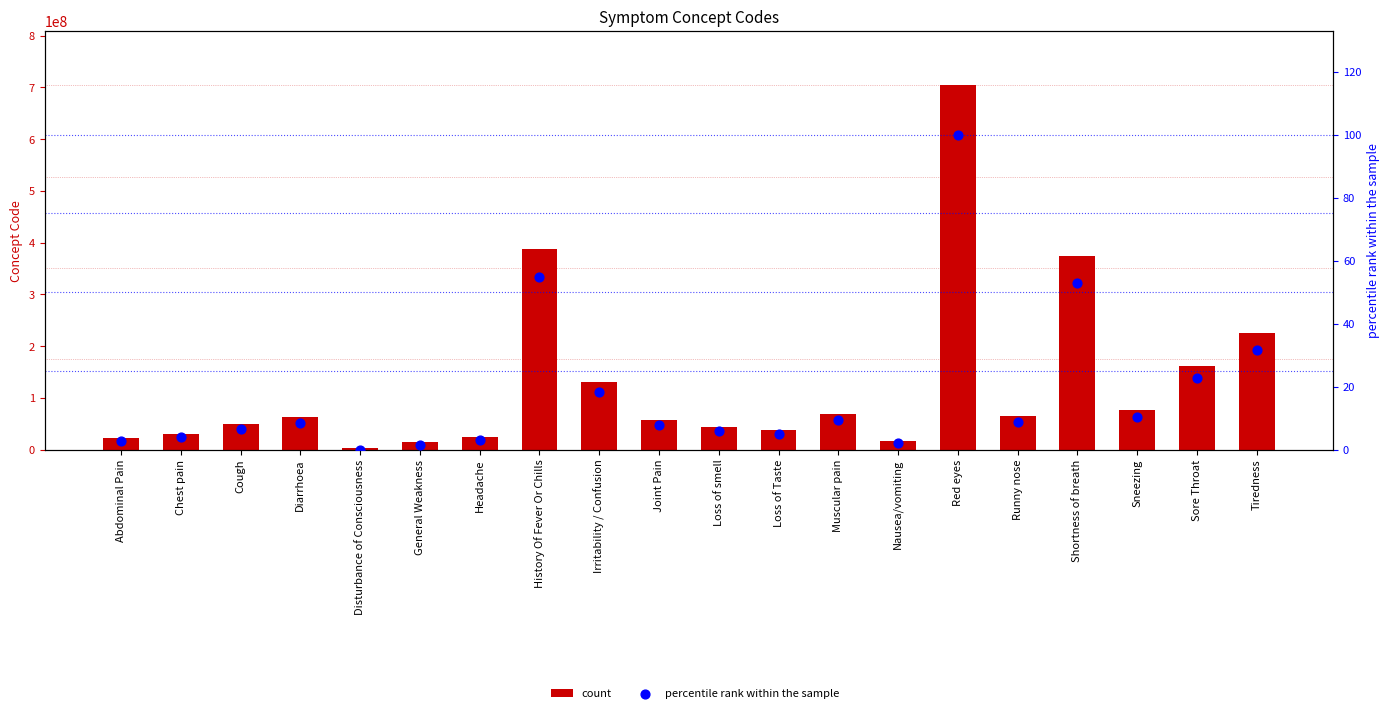

Which series has the largest total across all categories?

count